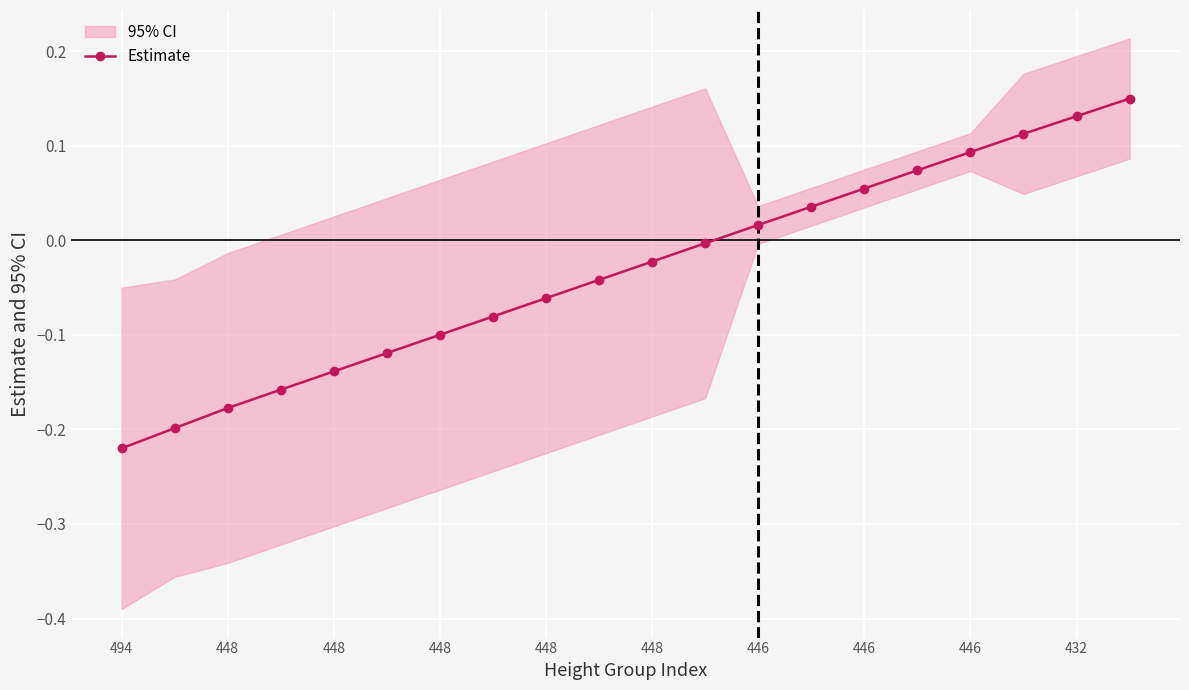

How many values are below zero?

12